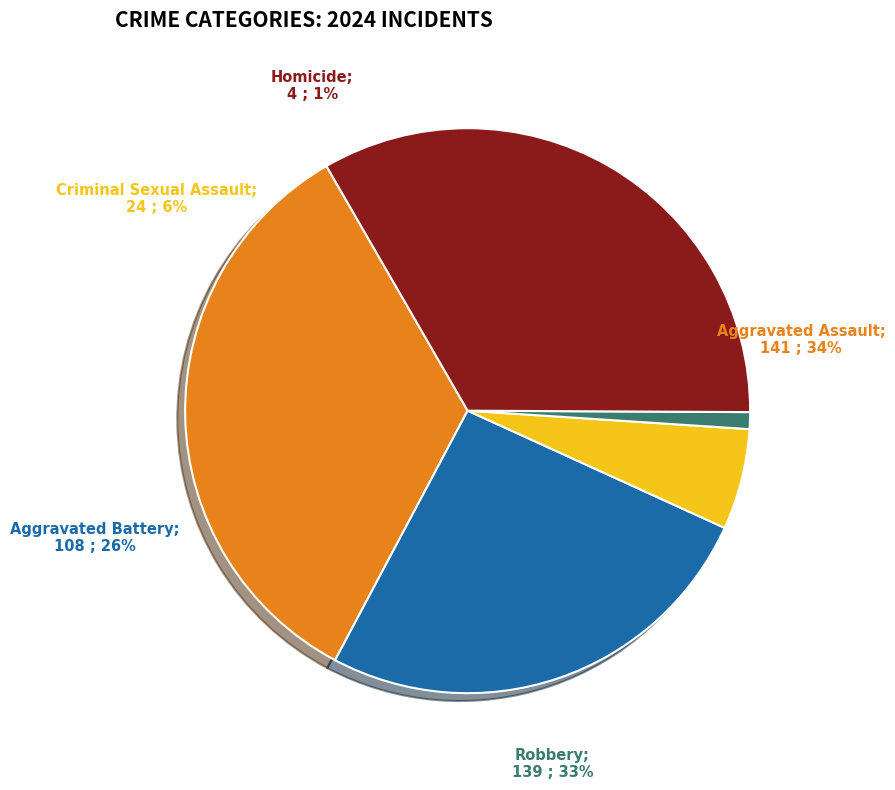

What is the change in value from Aggravated Battery to Criminal Sexual Assault?

-84